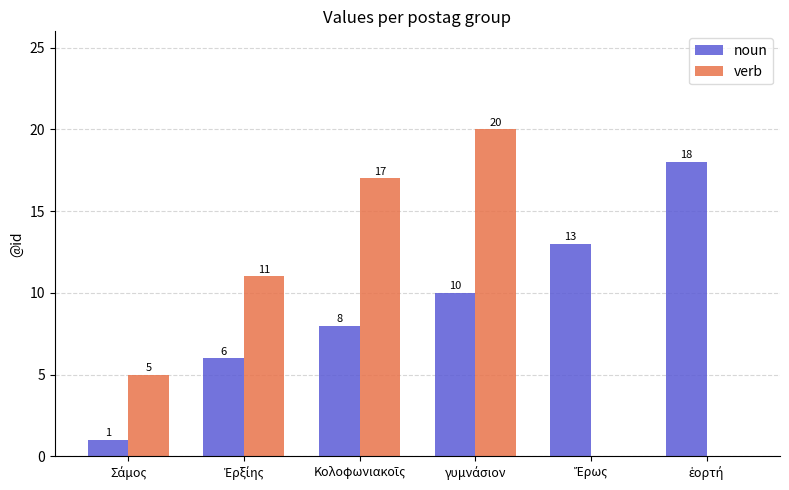

What is the sum of all noun values?

56